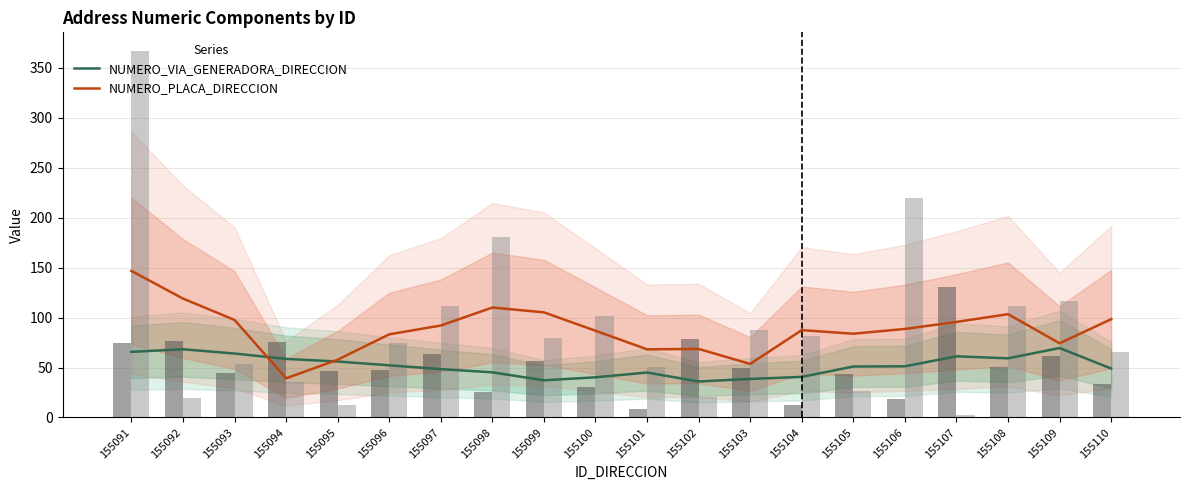

At which category is the sum across all series the highest?

155091